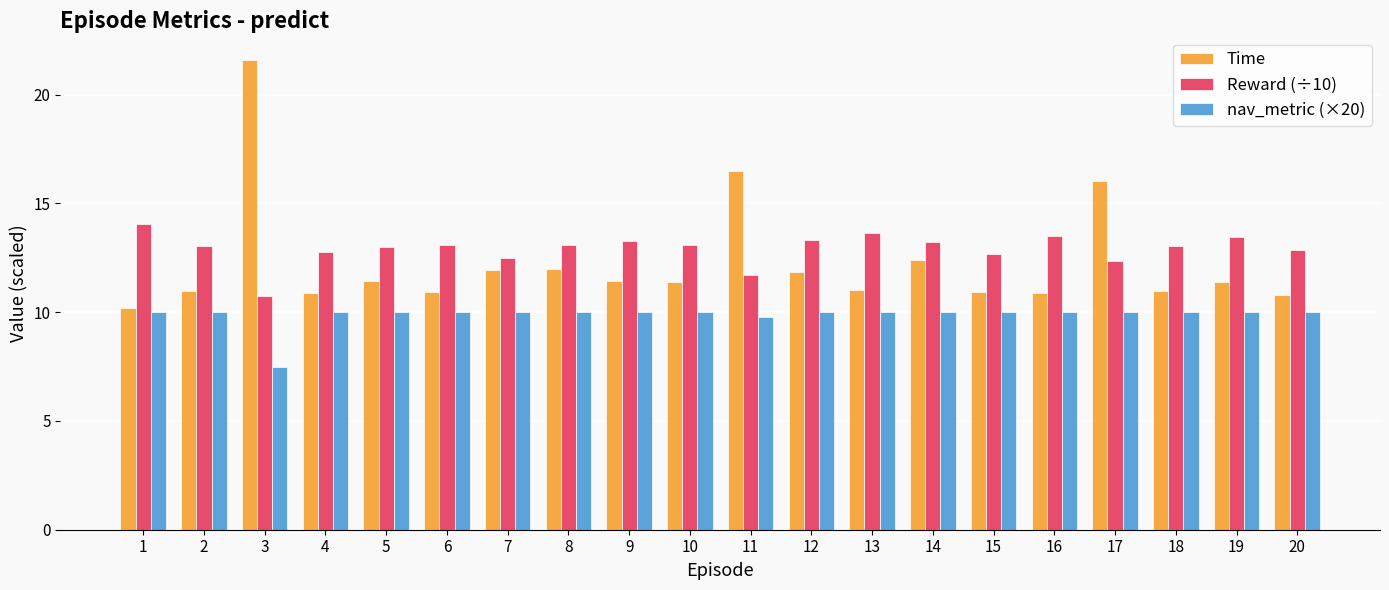

At which category does the chart reach its peak across all series?

3